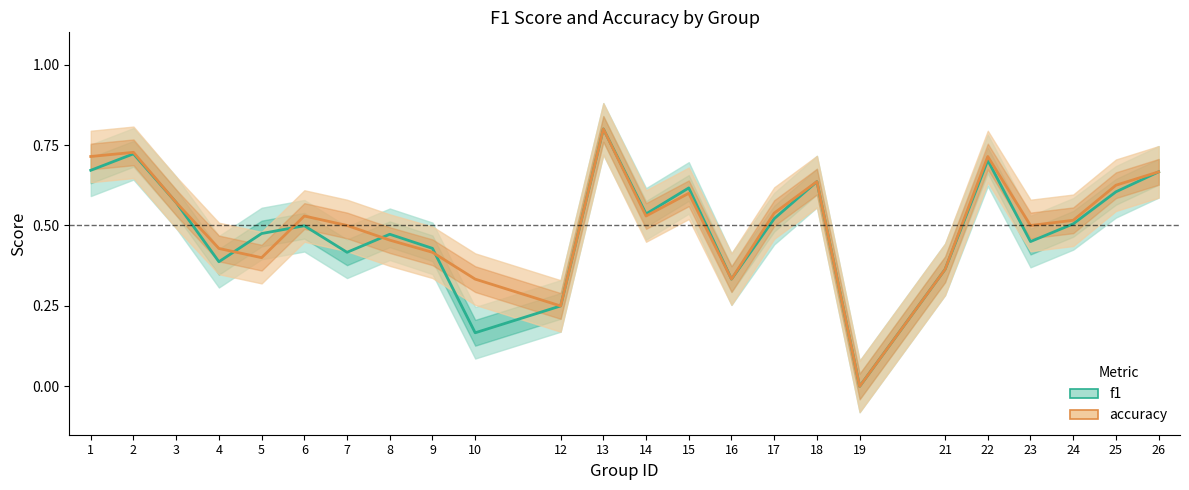

What is the average value of the f1 series?

0.5